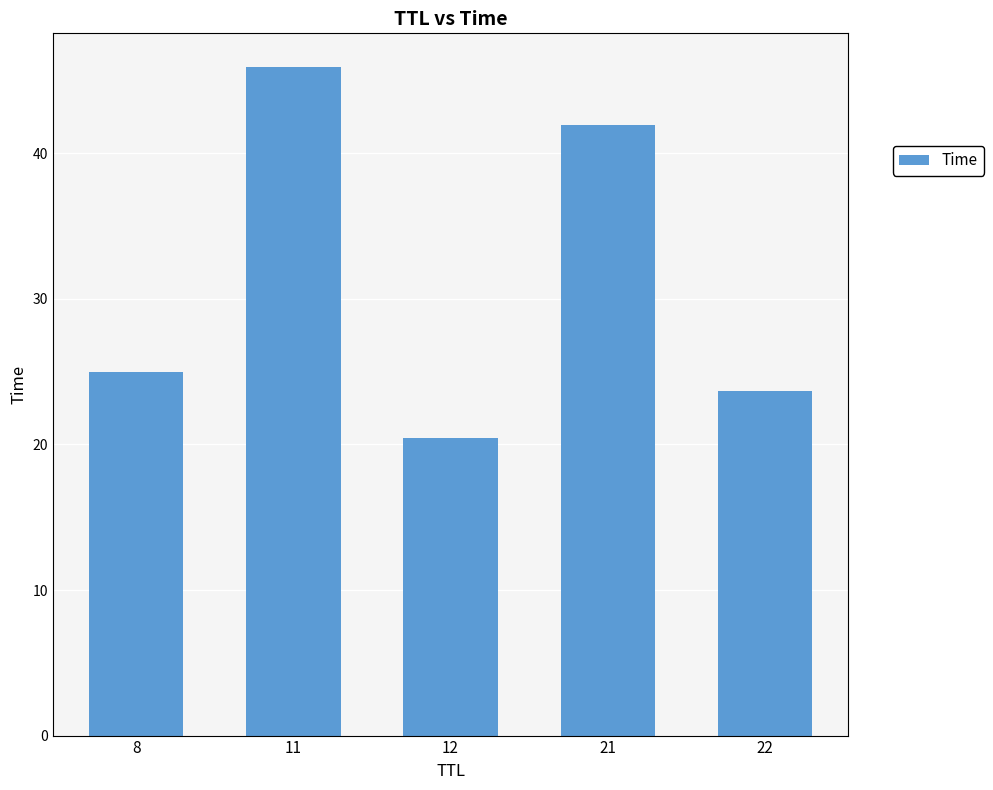

Does the chart contain stacked bars?

No